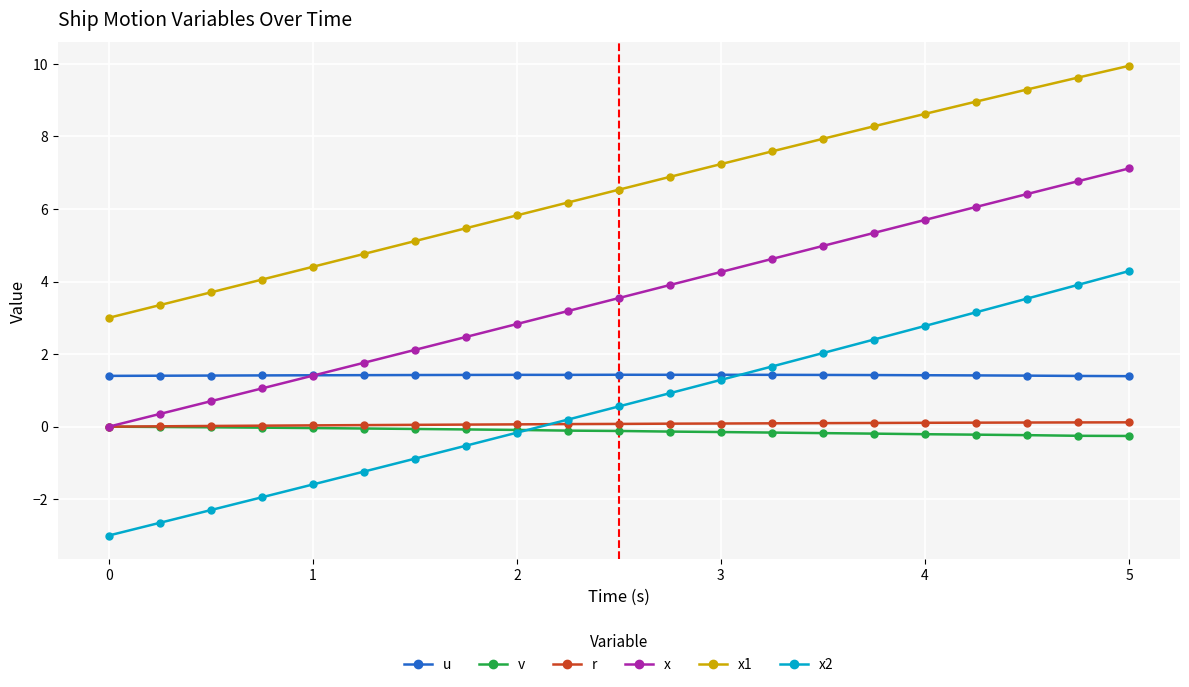

Which series has the largest total across all categories?

x1